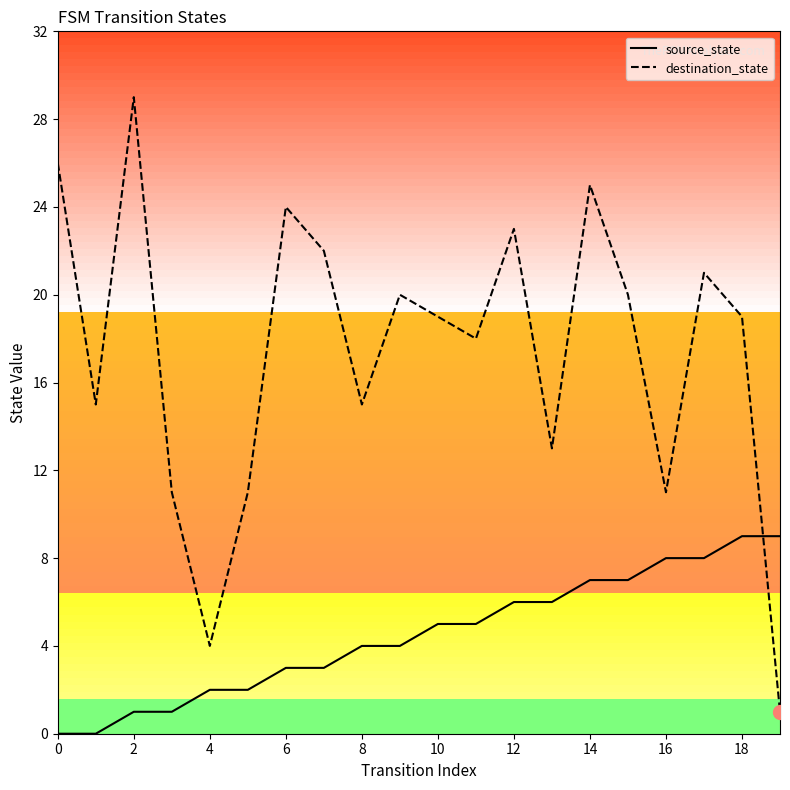

What is the maximum value shown in the chart?

29